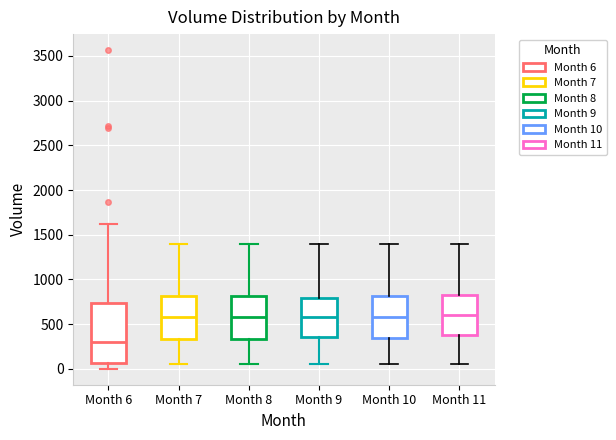

Which box is the tallest, from its lower edge to its upper edge?

Month 6